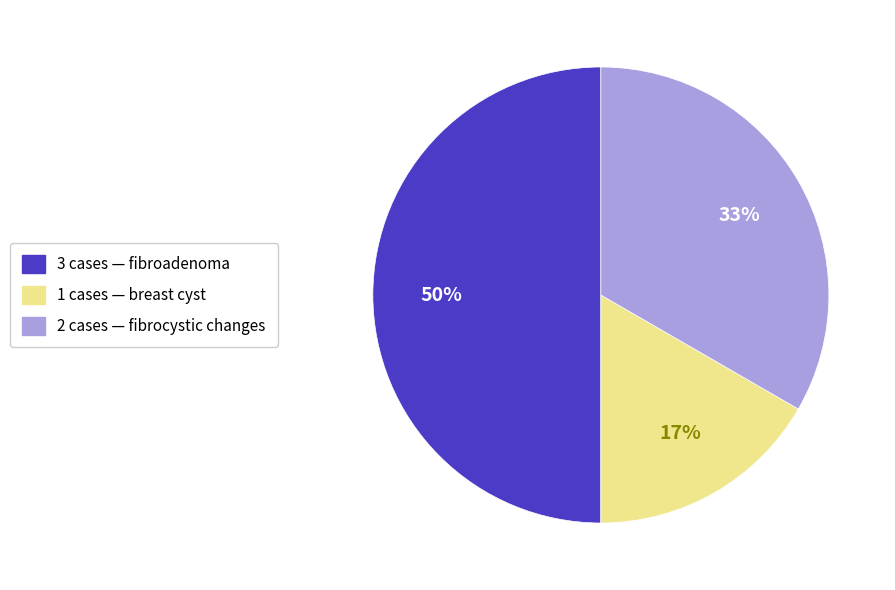

To the nearest percent, what is the difference between the largest and smallest slice percentages?

33%